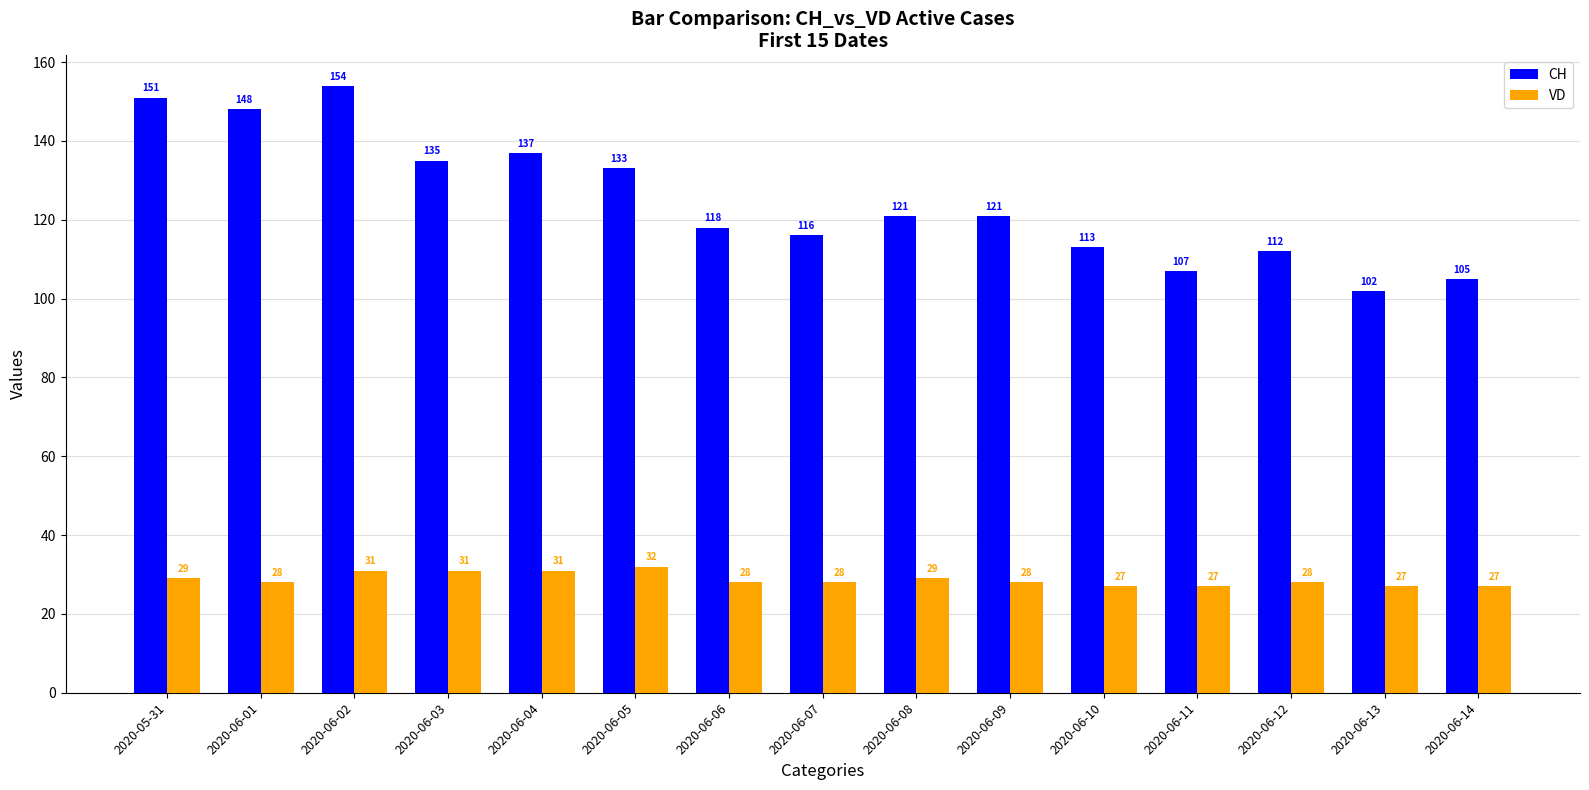

The value of VD at 2020-06-04 is 31. True or false?

True